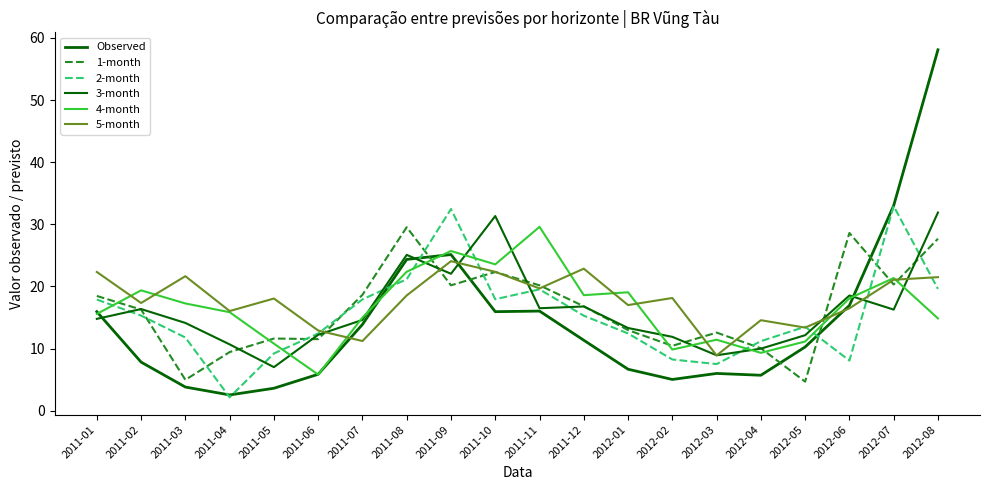

What is the highest value of the 4-month series?

29.6